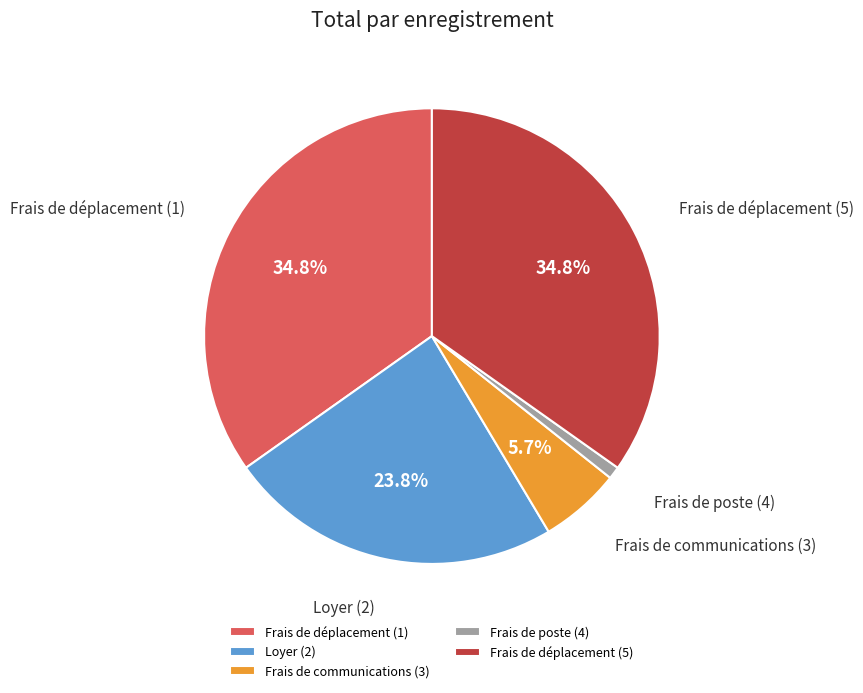

To the nearest percent, what portion does Frais de déplacement (5) represent?

35%